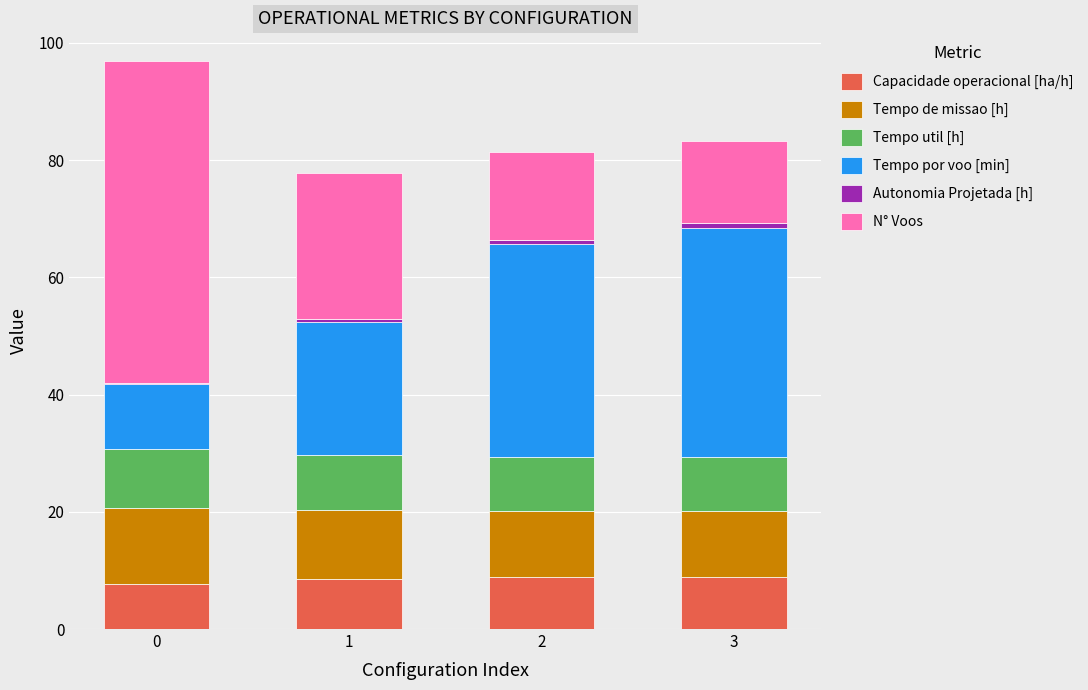

What is the highest value of the Capacidade operacional [ha/h] series?

8.9